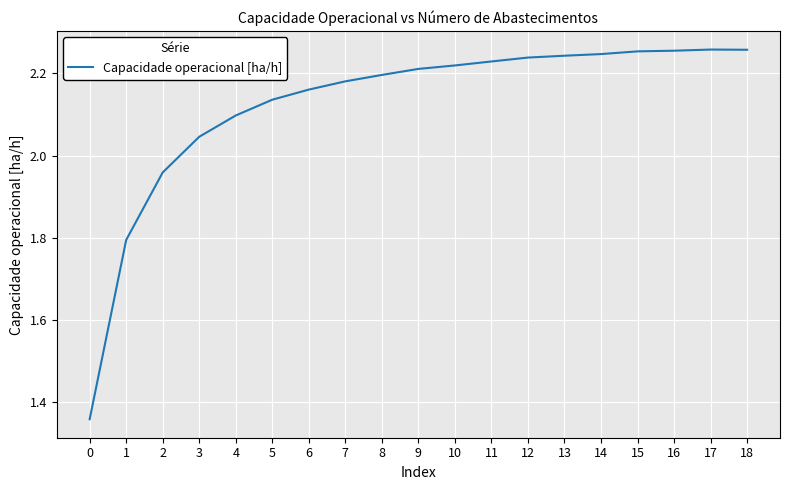

How many values are below 2?

3